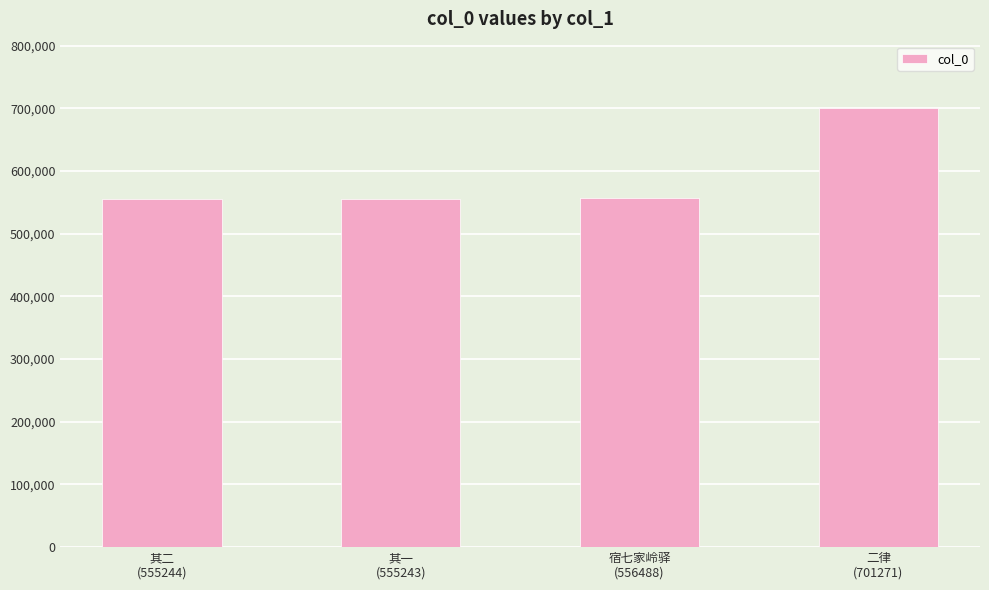

How many data points are less than 556488?

2